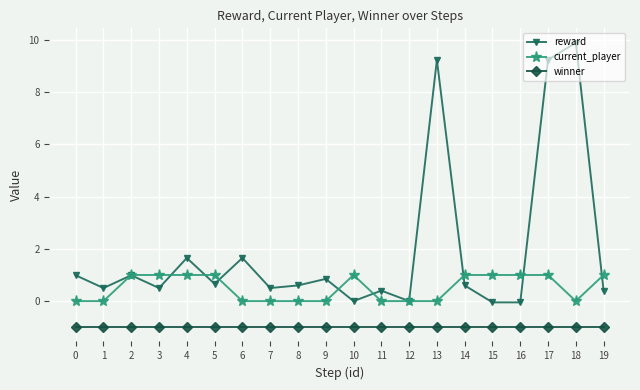

True or false: reward has more than 2 interior local peaks.

True